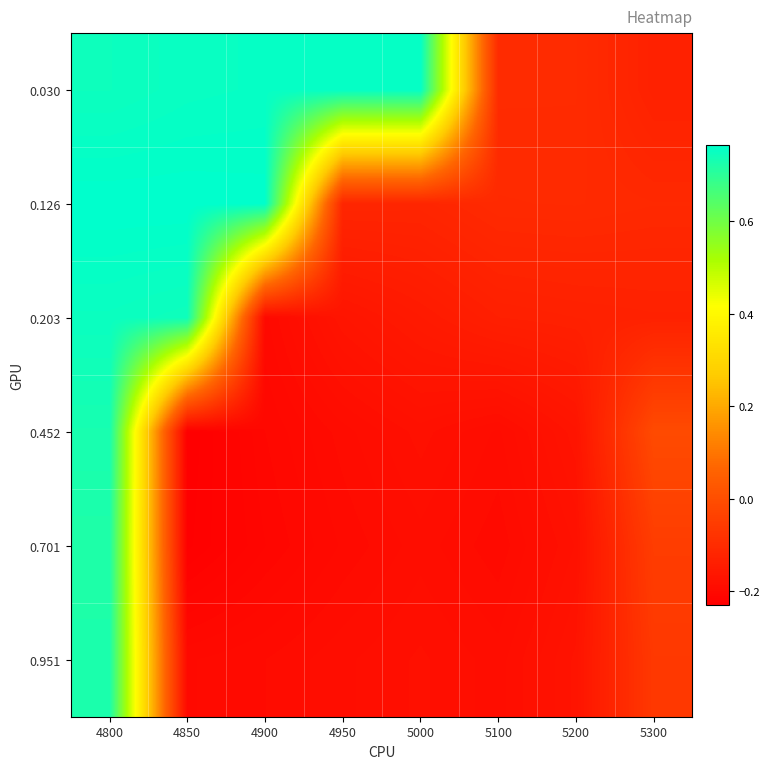

What is the difference between the highest and lowest values at 5300?

0.1